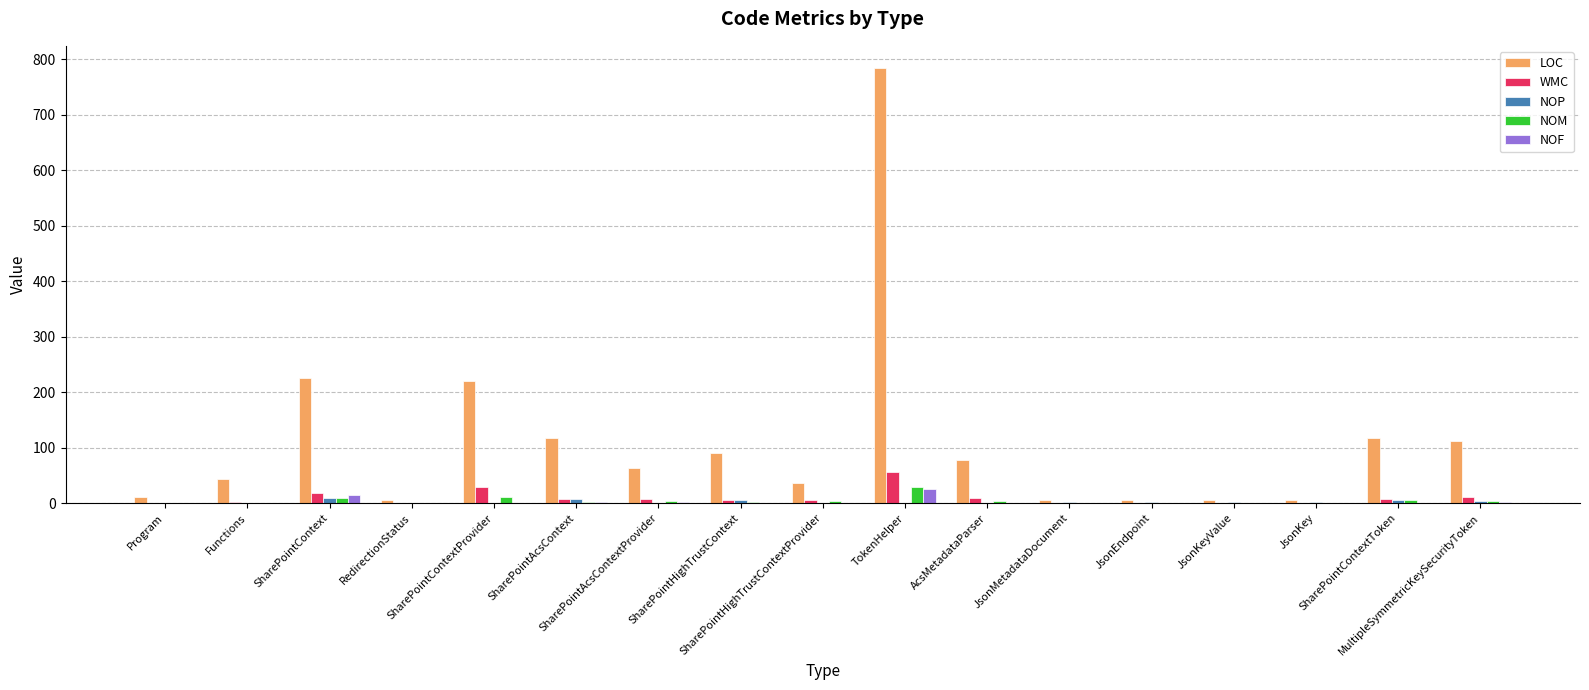

At which label is LOC closest to 395?

SharePointContext